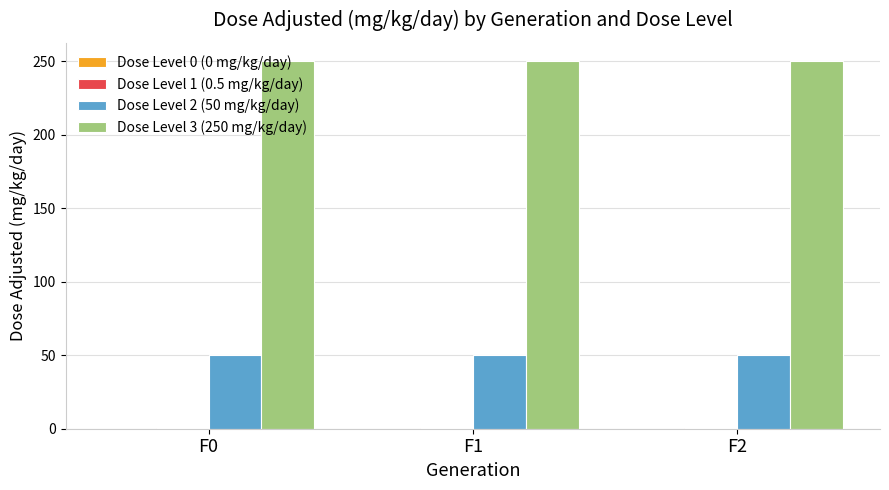

What is the sum of all Dose Level 3 (250 mg/kg/day) values?

750.0